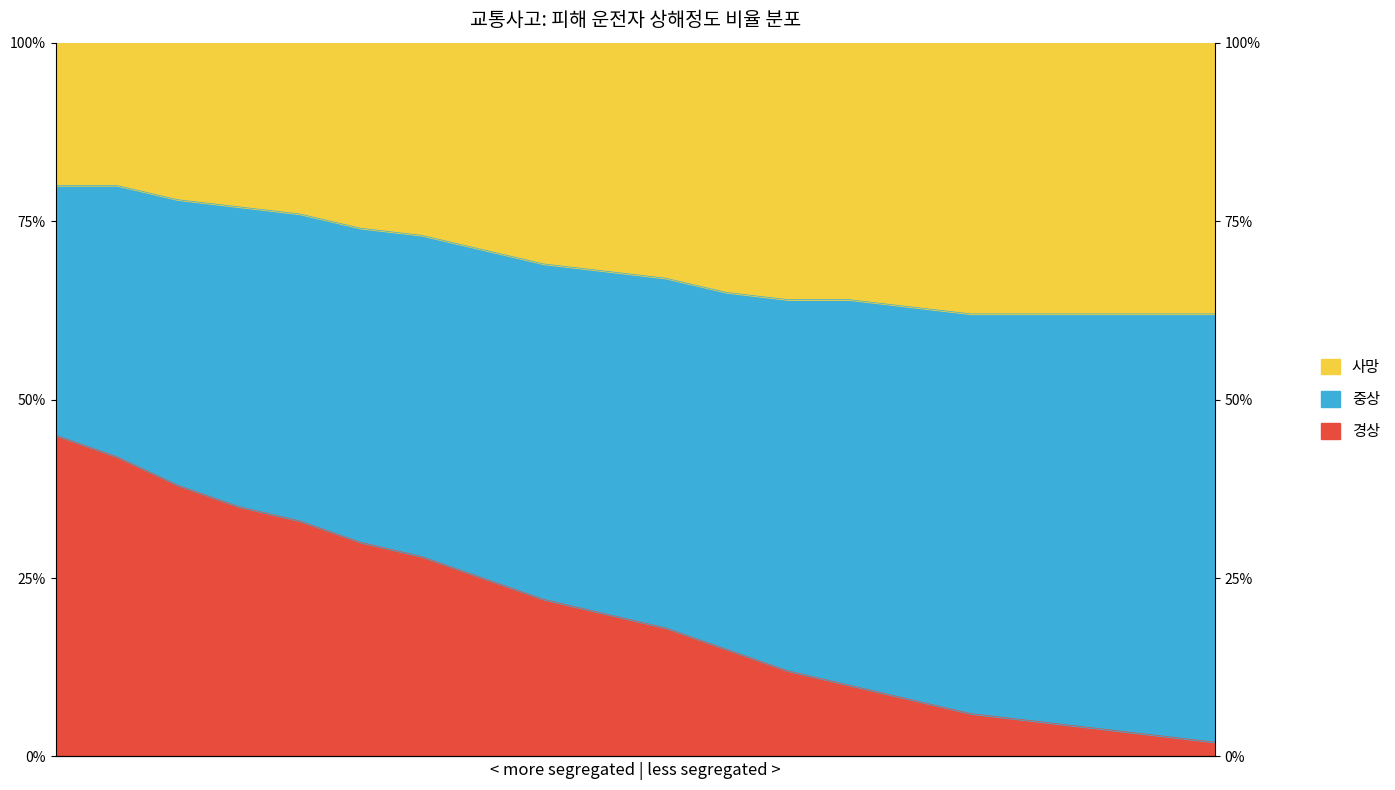

True or false: 경상 has more than 1 points higher than both neighbors.

False